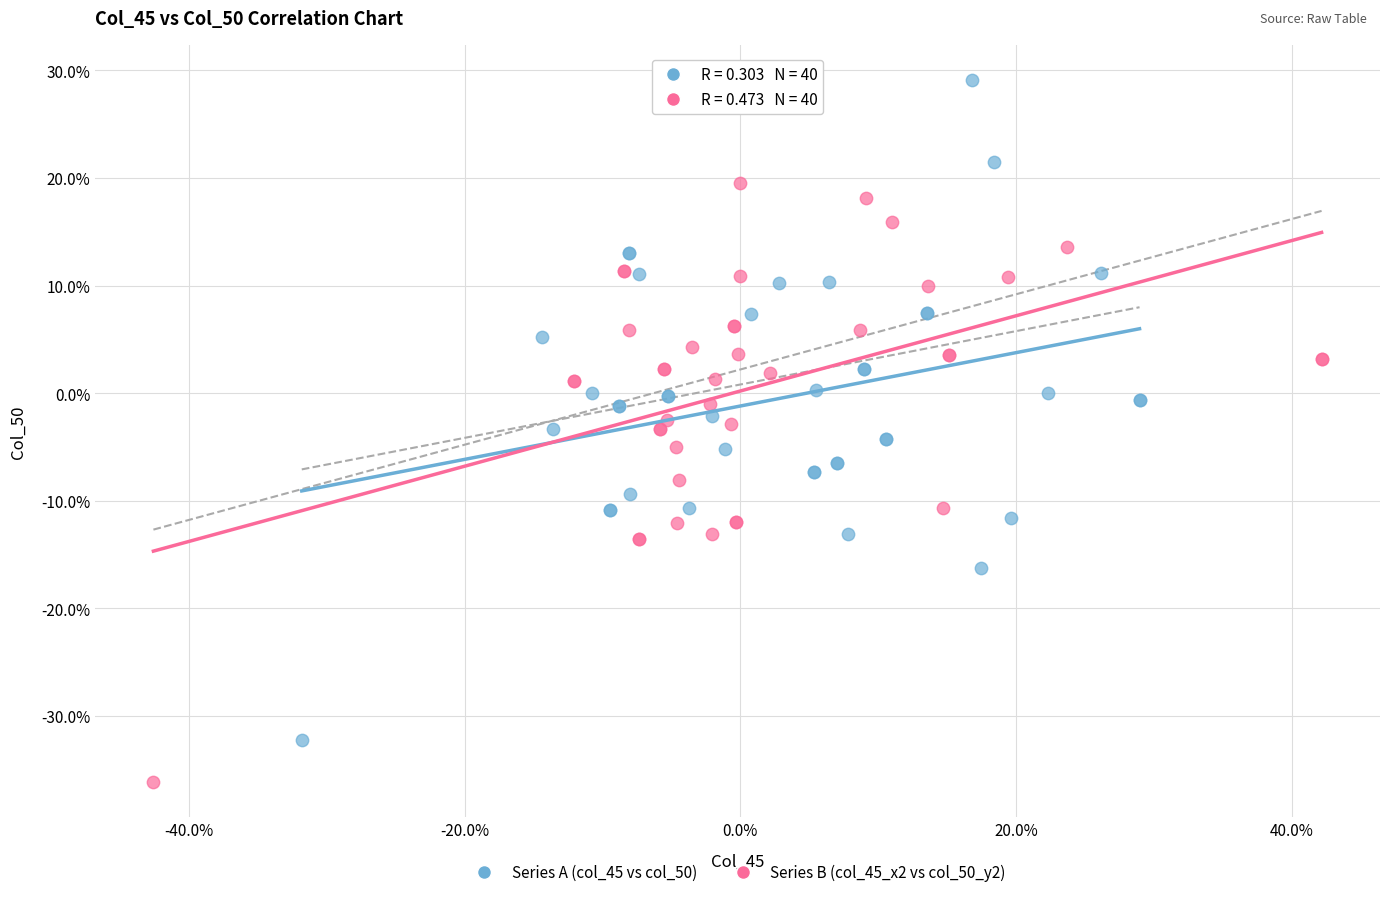

Which series contains the highest Y value?

Series A (col_45 vs col_50)